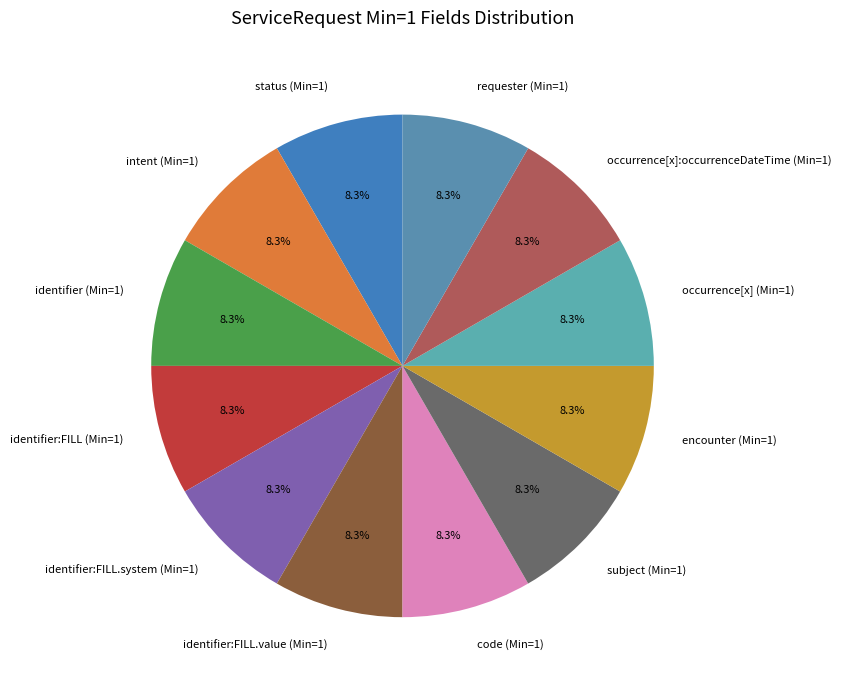

To the nearest percent, what is the average slice percentage?

8%